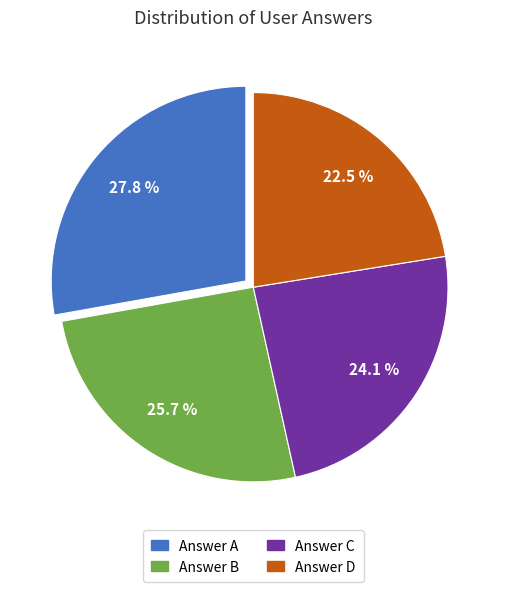

Is there a majority slice in this chart?

No